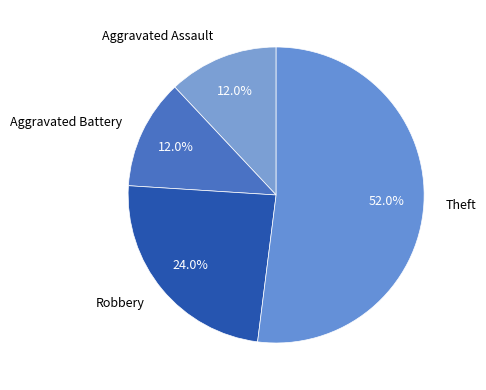

Is it true that Aggravated Battery is 1% of the pie?

False